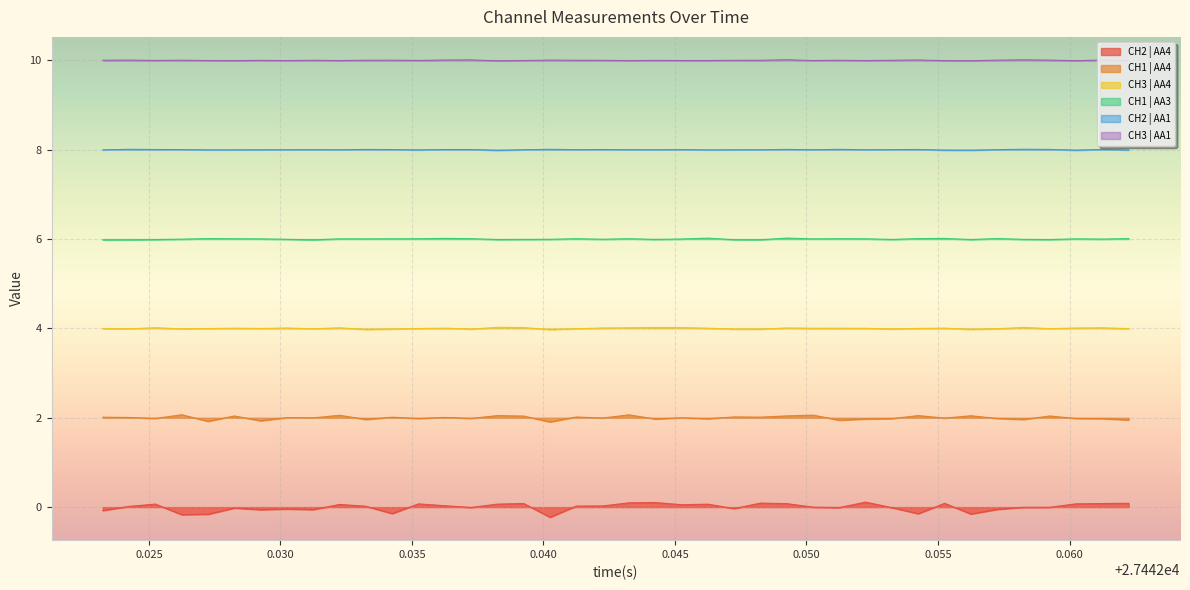

Rank the series by their average value, from lowest to highest.

CH2 | AA4, CH1 | AA4, CH3 | AA4, CH1 | AA3, CH2 | AA1, CH3 | AA1